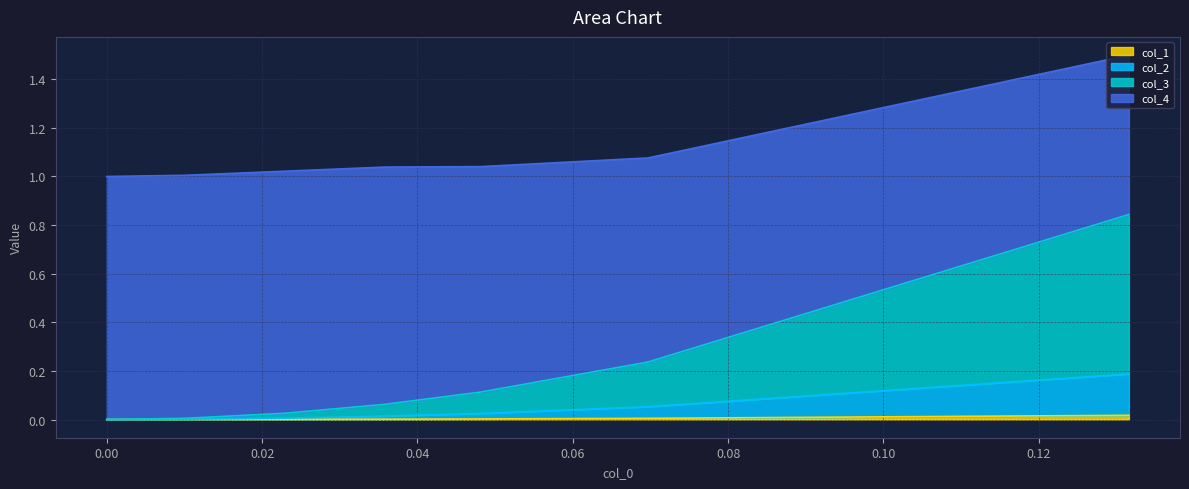

How many lines are shown in the chart?

4